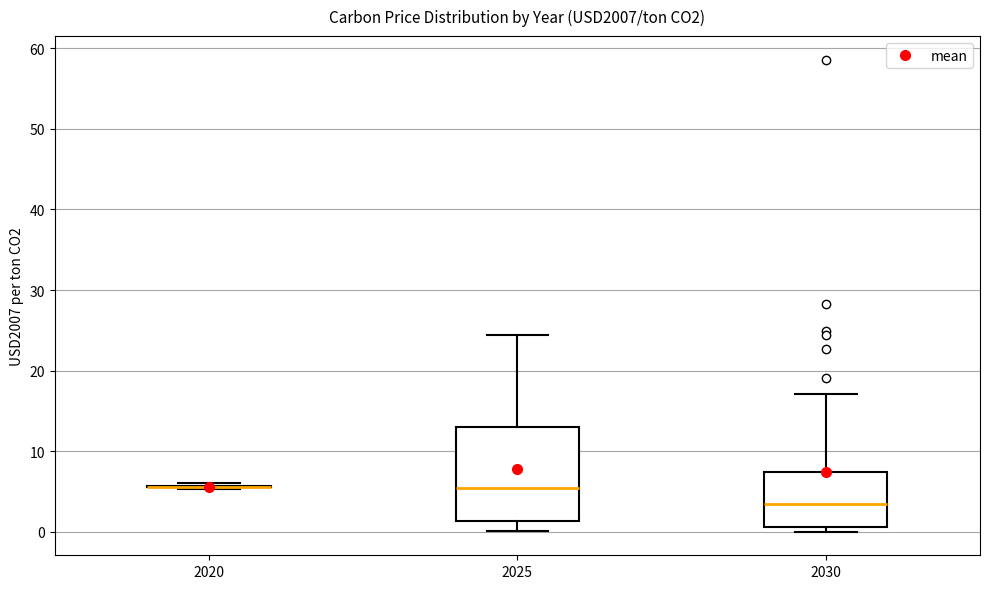

Reading left to right, transcribe this box plot: for each box, give where its median line is, the range the box spans, and where its two whiskers end, as read against the y-axis. The values are not printed on the chart, so give them approximately, as read against the axis.

2020: box collapsed to a line at 6, whiskers 5 to 6
2025: median 5, box 1 to 13, whiskers 0 to 24
2030: median 3, box 1 to 7, whiskers 0 to 17